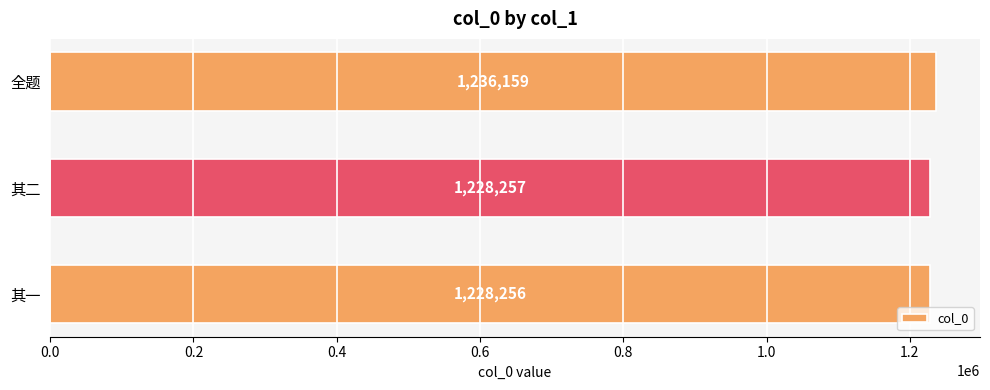

Is it true that the value at 其一 is 338092?

False